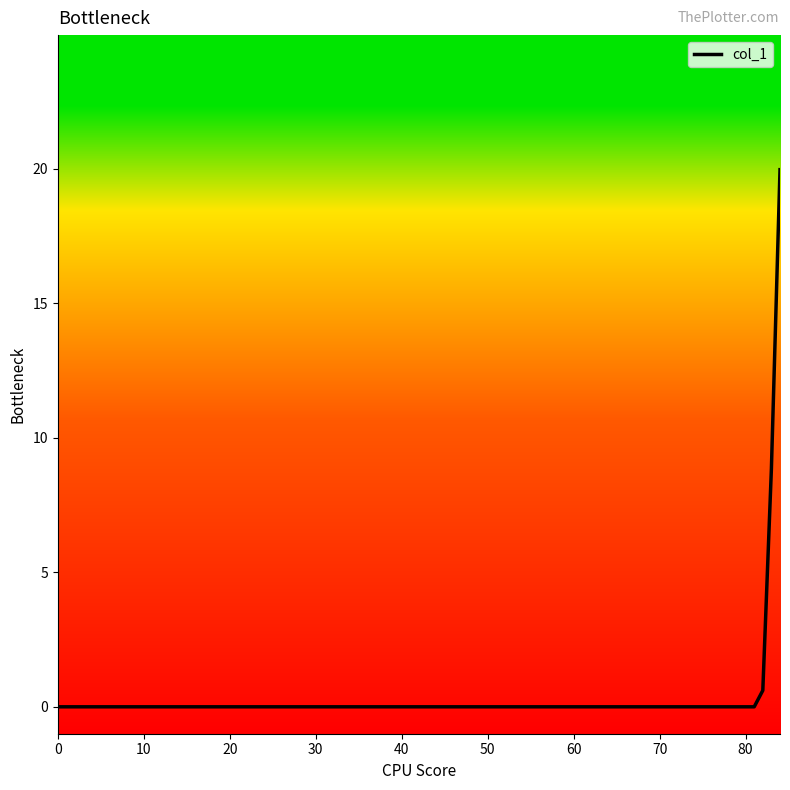

Does the chart display data point markers on the line(s)?

No